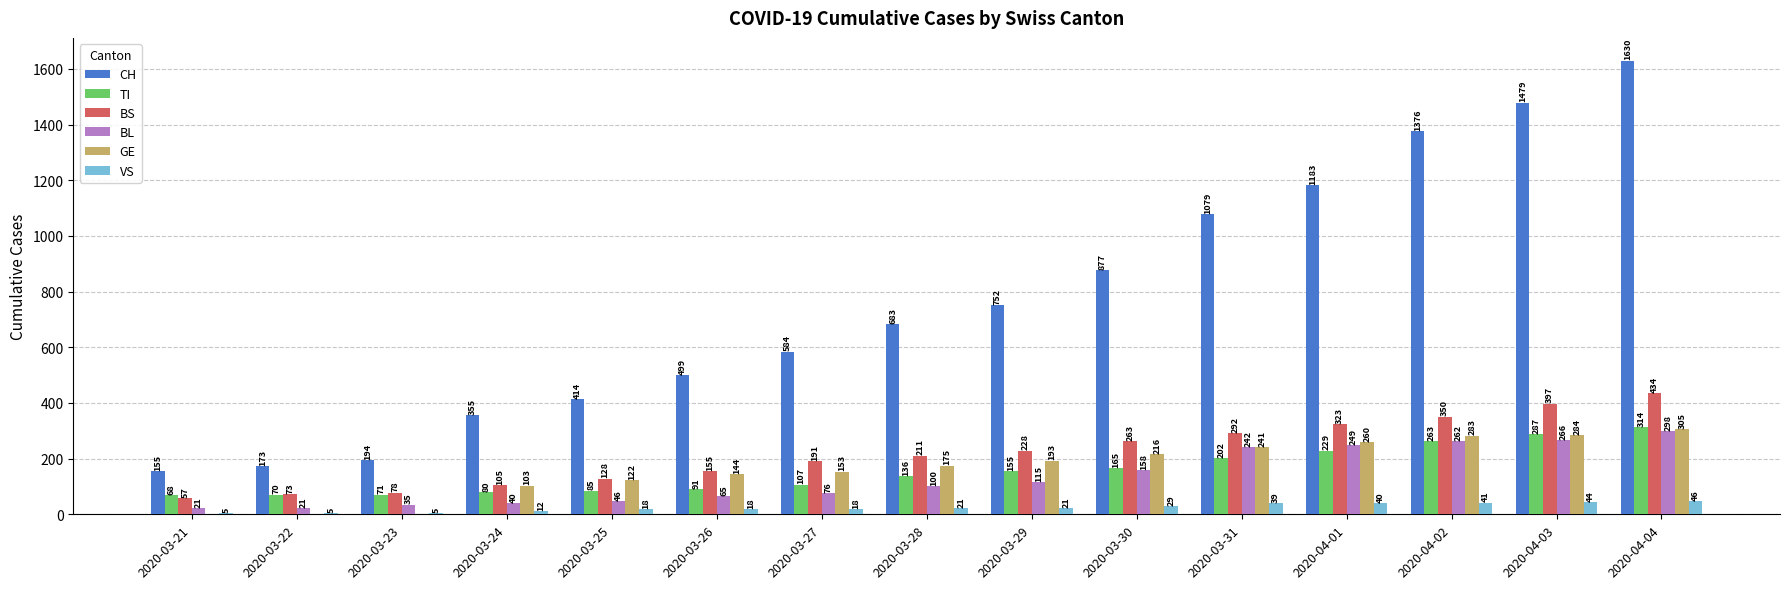

Is the value of BL at 2020-03-21 greater than the value of TI at 2020-03-26?

No